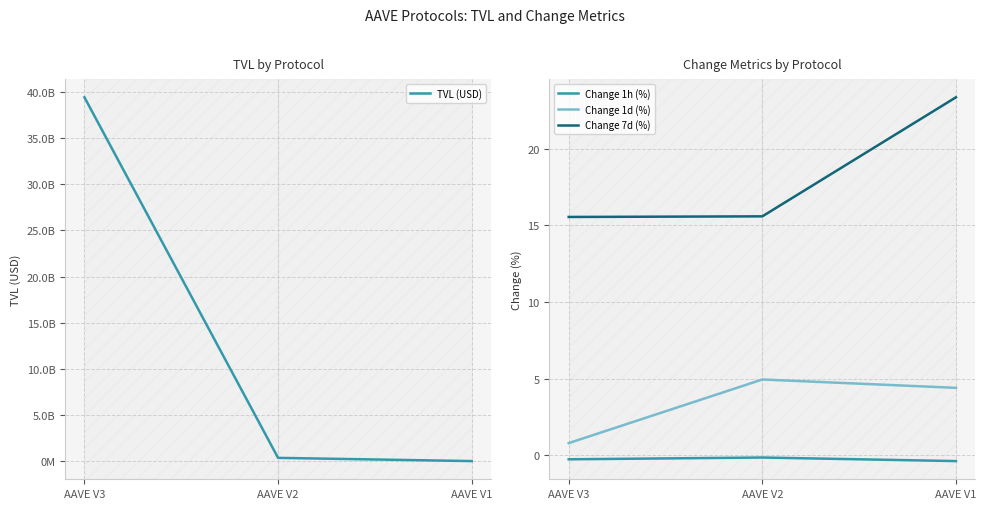

What is the smallest value displayed?

-0.4